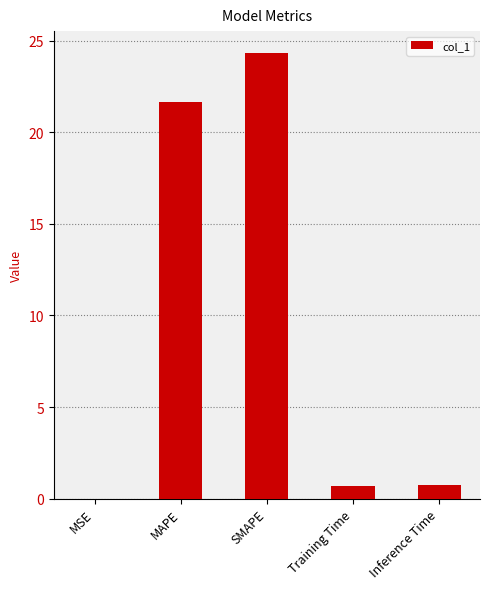

Where is the data nearest to the value 12?

MAPE